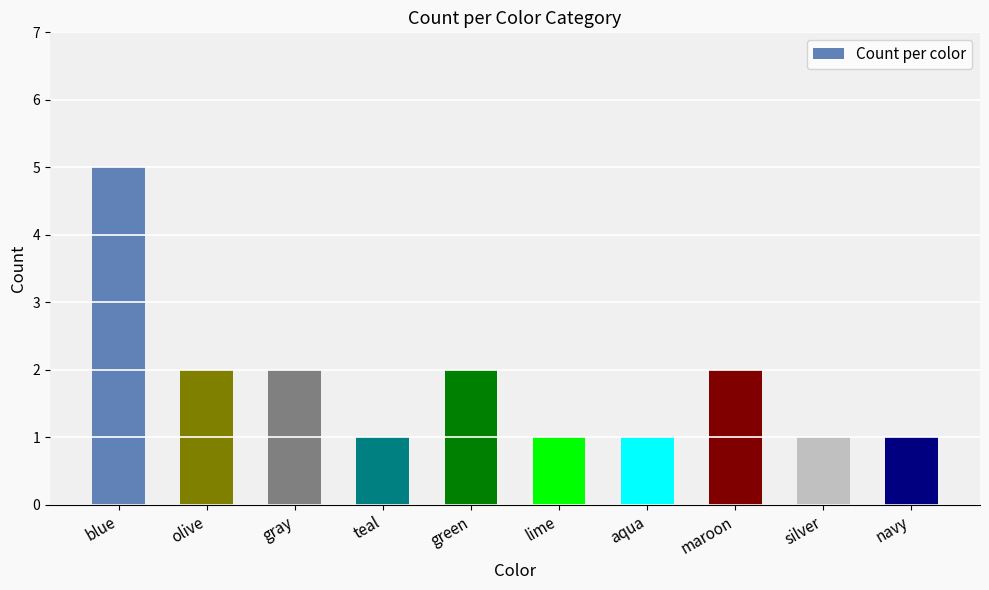

Count the number of categories in the chart.

10